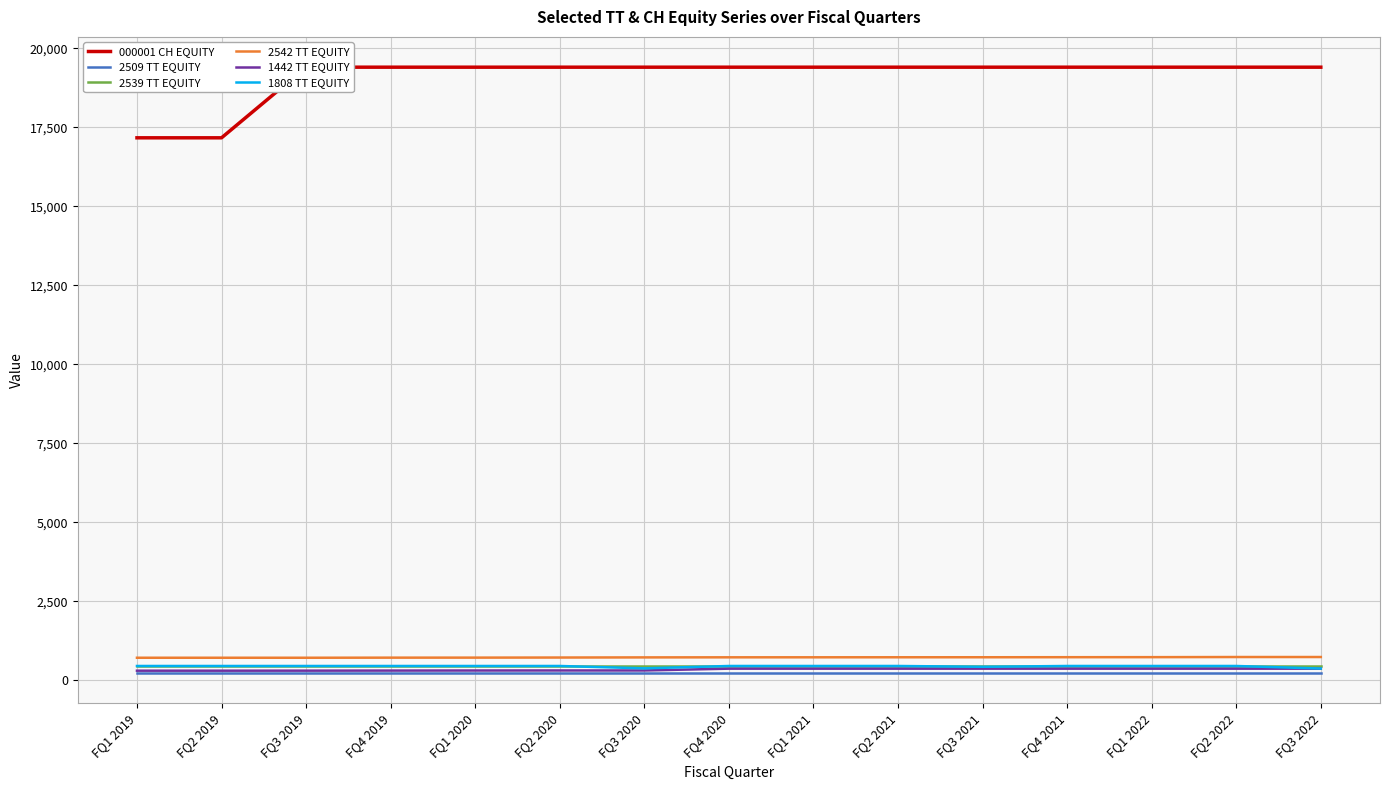

Rank the series at FQ3 2021 from lowest to highest value.

2509 TT EQUITY, 1442 TT EQUITY, 1808 TT EQUITY, 2539 TT EQUITY, 2542 TT EQUITY, 000001 CH EQUITY